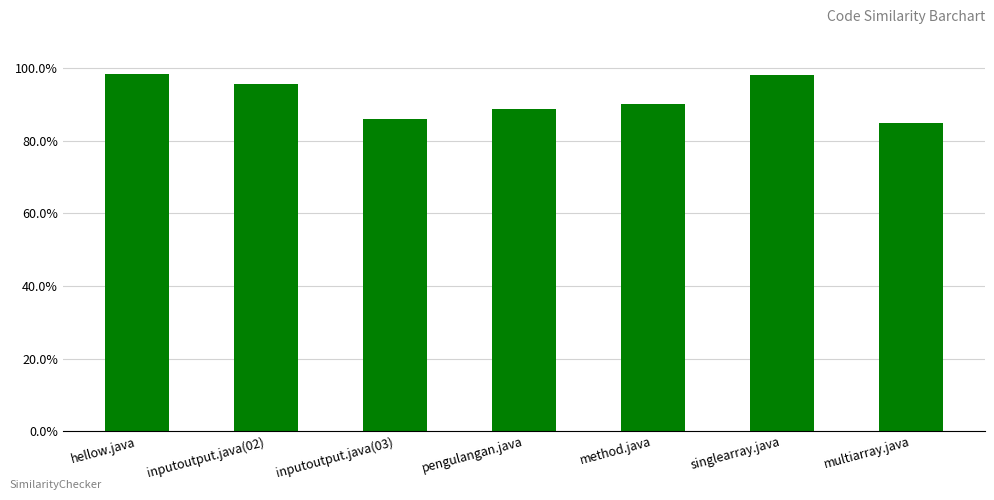

Is it true that the value at hellow.java is 1.0?

True